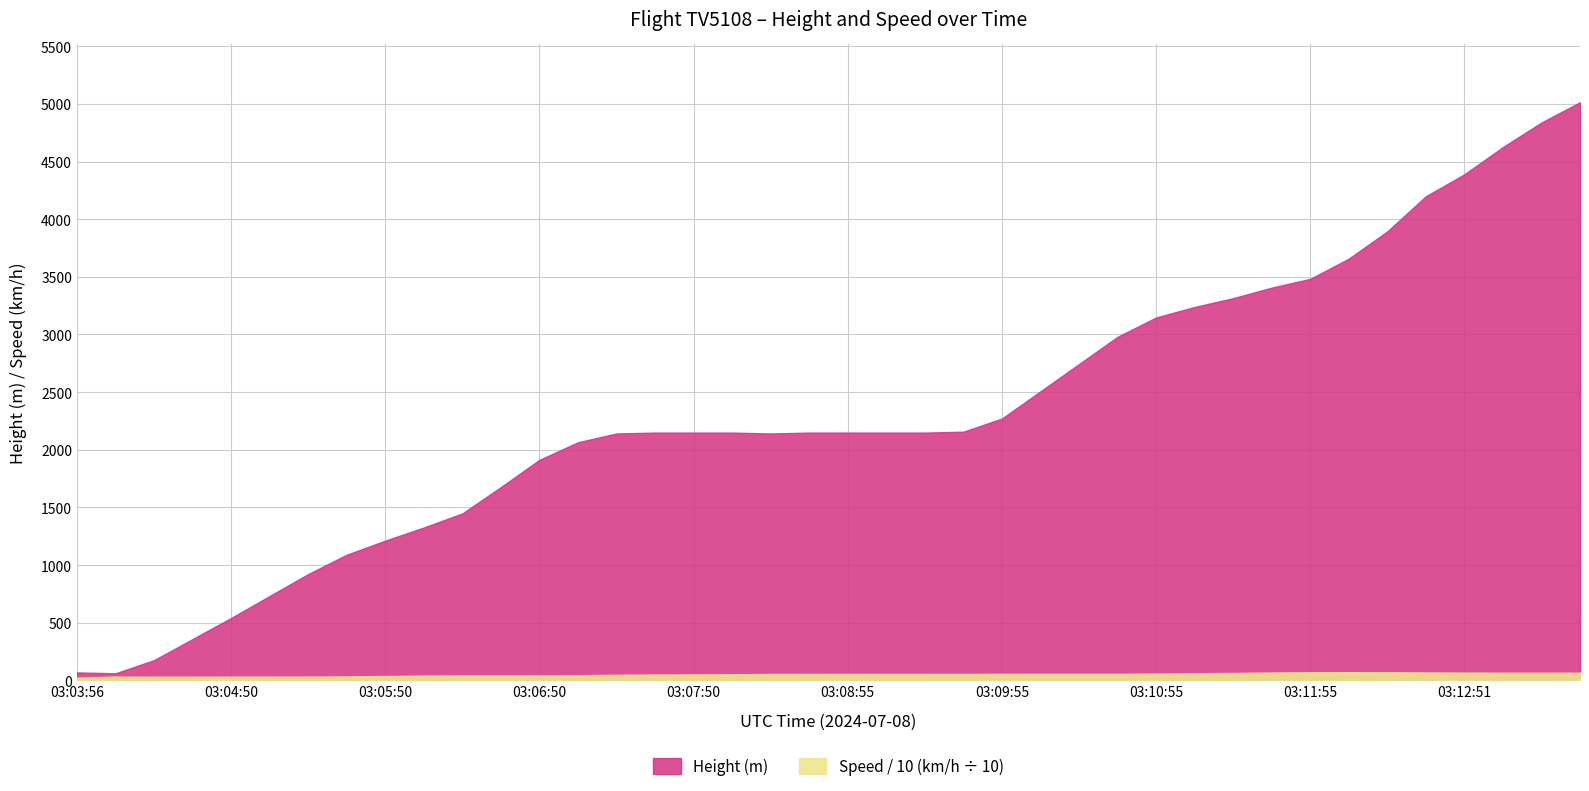

Between 03:09:40 and 03:10:25, which series saw the biggest shift?

Height